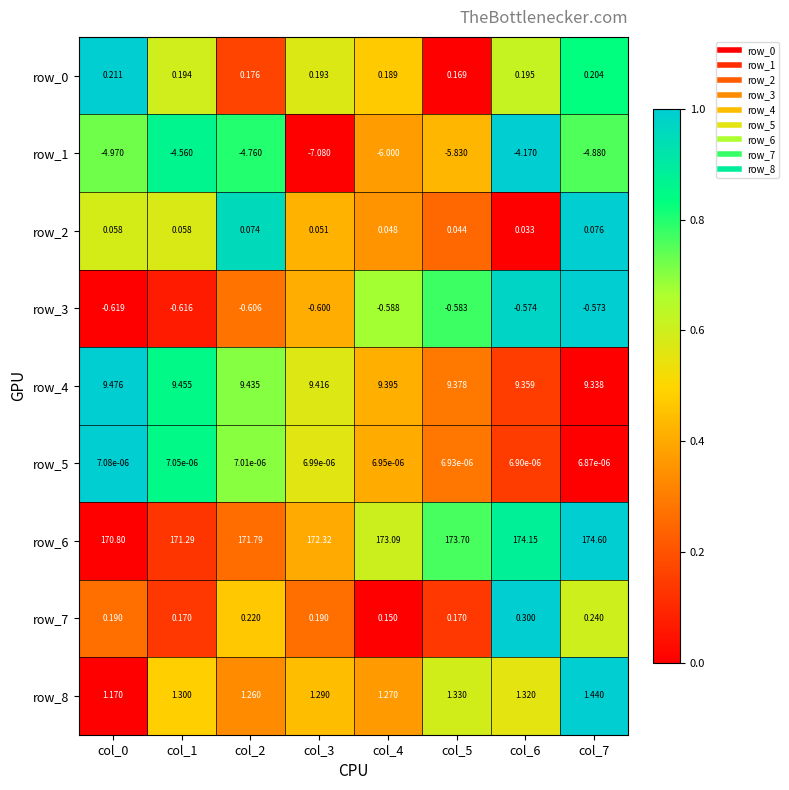

Is the value of row_8 at col_5 greater than the value of row_2 at col_7?

Yes